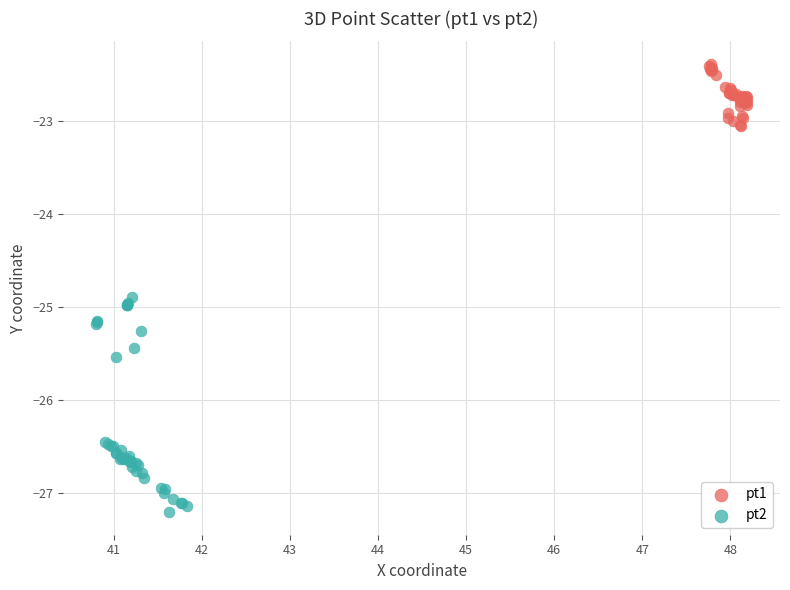

Which series has the largest Y range (max minus min)?

pt2